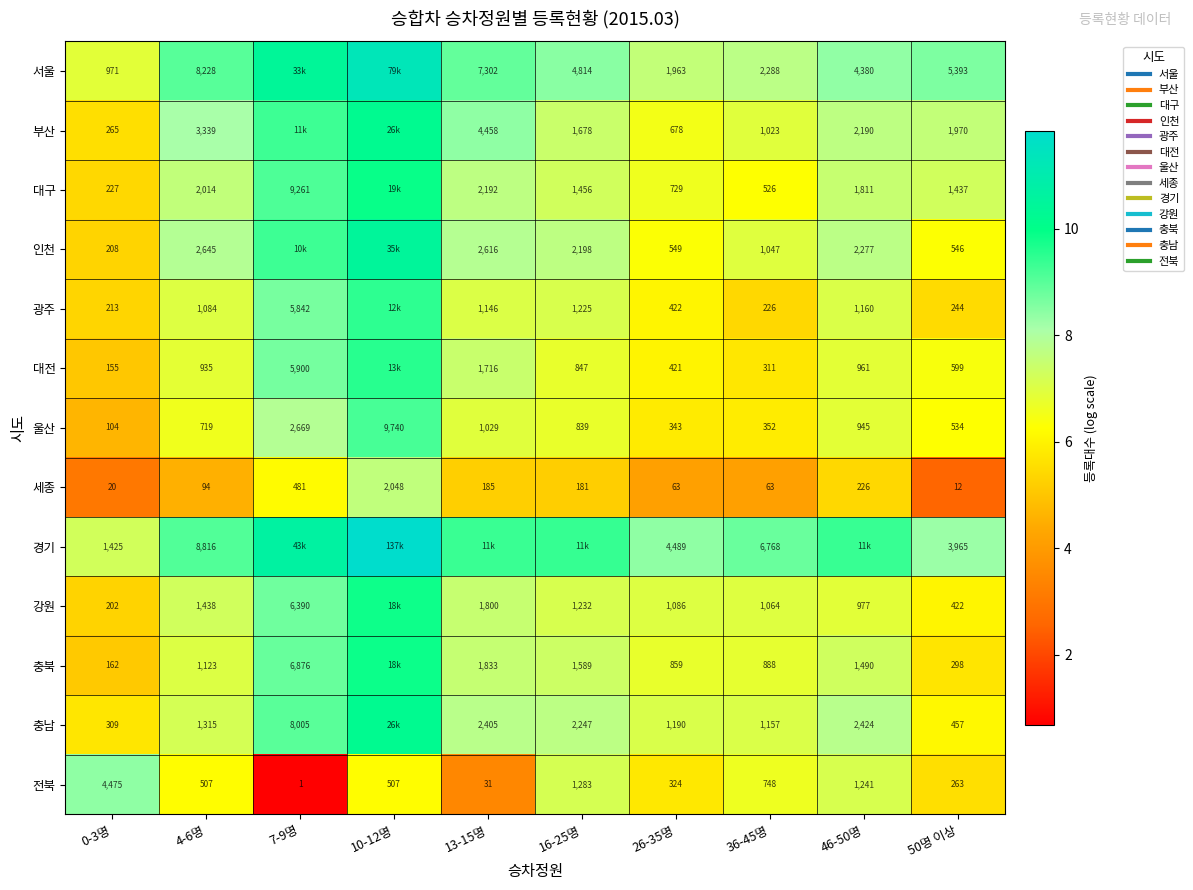

What value does the 대구 series have at 26-35명?

6.6